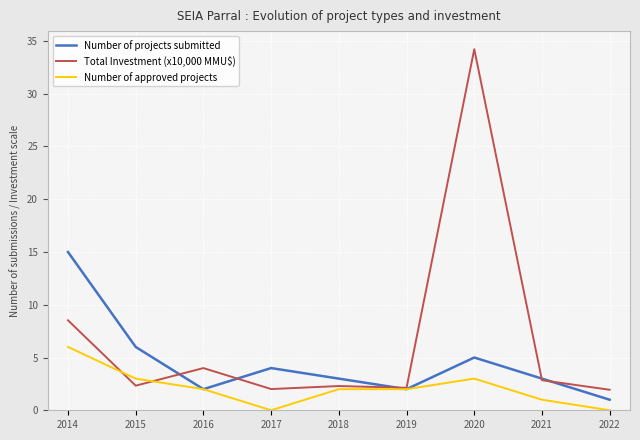

How many series are shown in this chart?

3